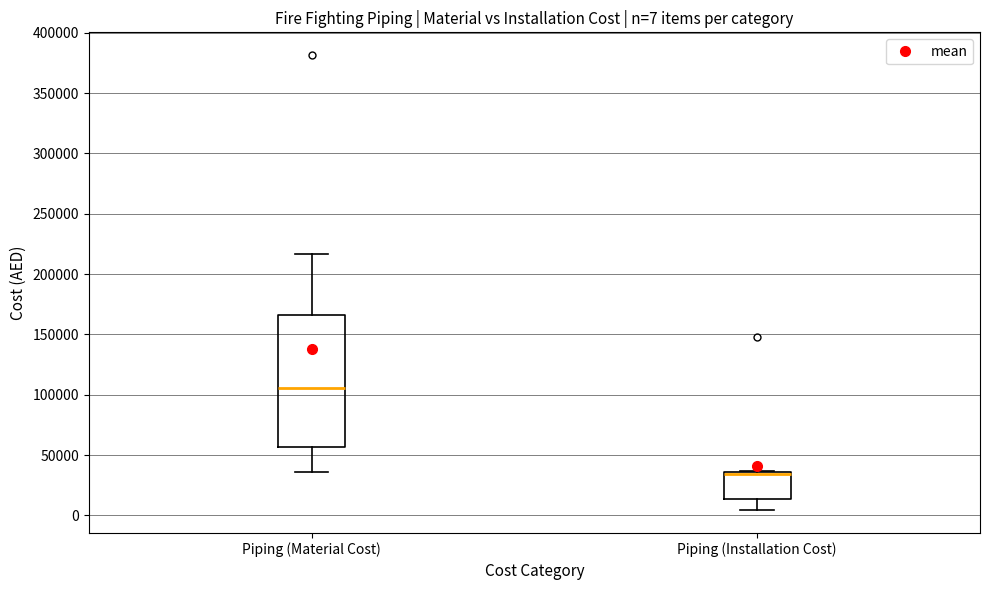

Which box is the tallest, from its lower edge to its upper edge?

Piping (Material Cost)